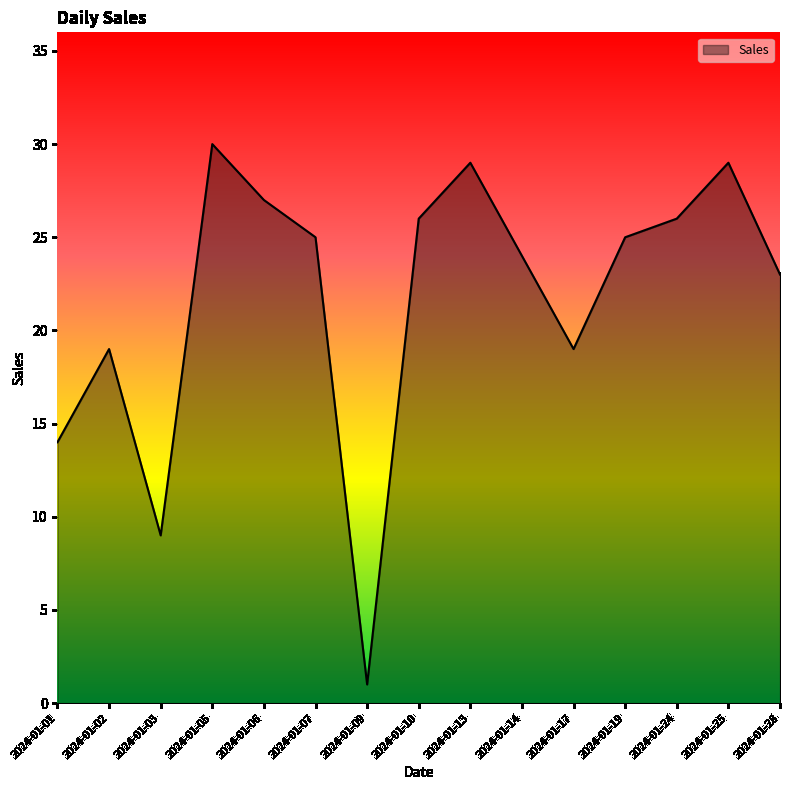

What is the maximum value shown in the chart?

30